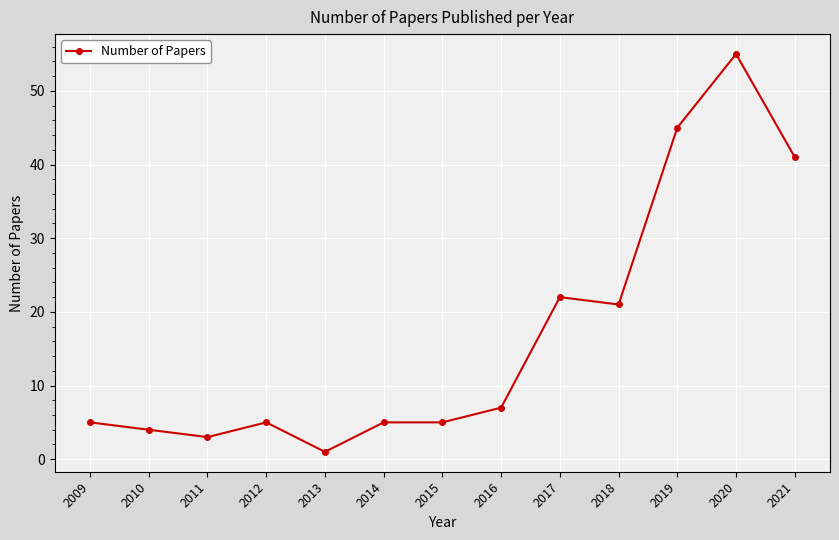

The chart shows a value of 21 at 2018. True or false?

True